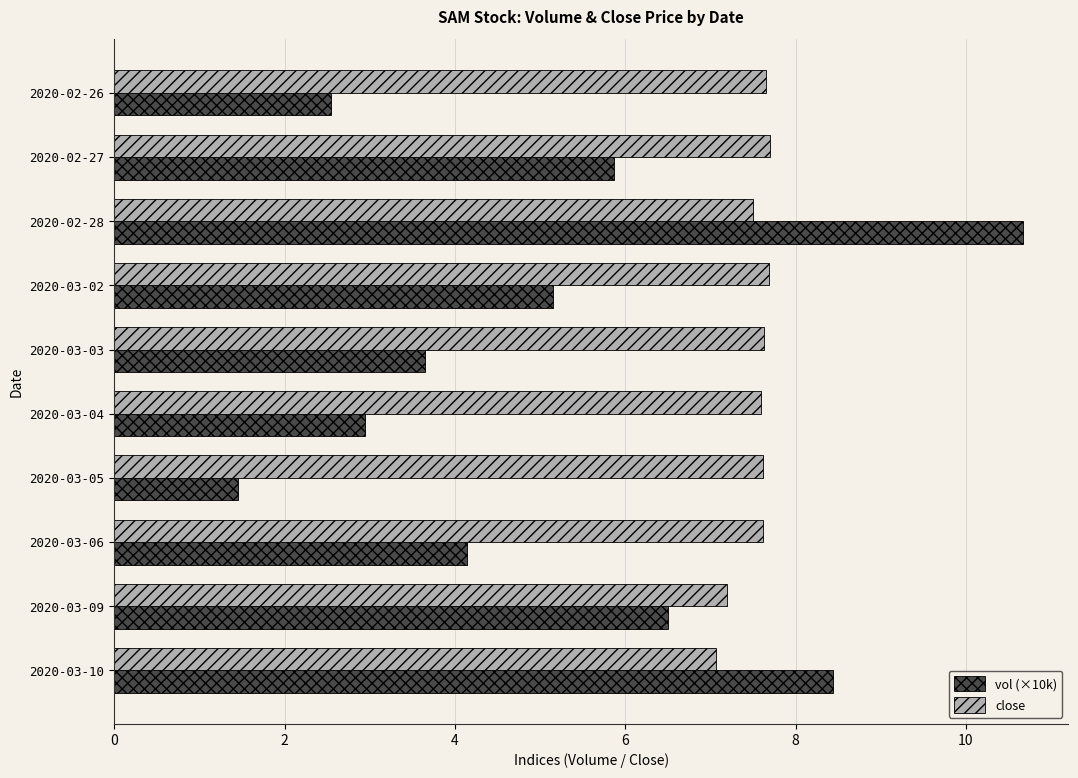

Is it true that close equals 7.5 at 2020-02-28?

True